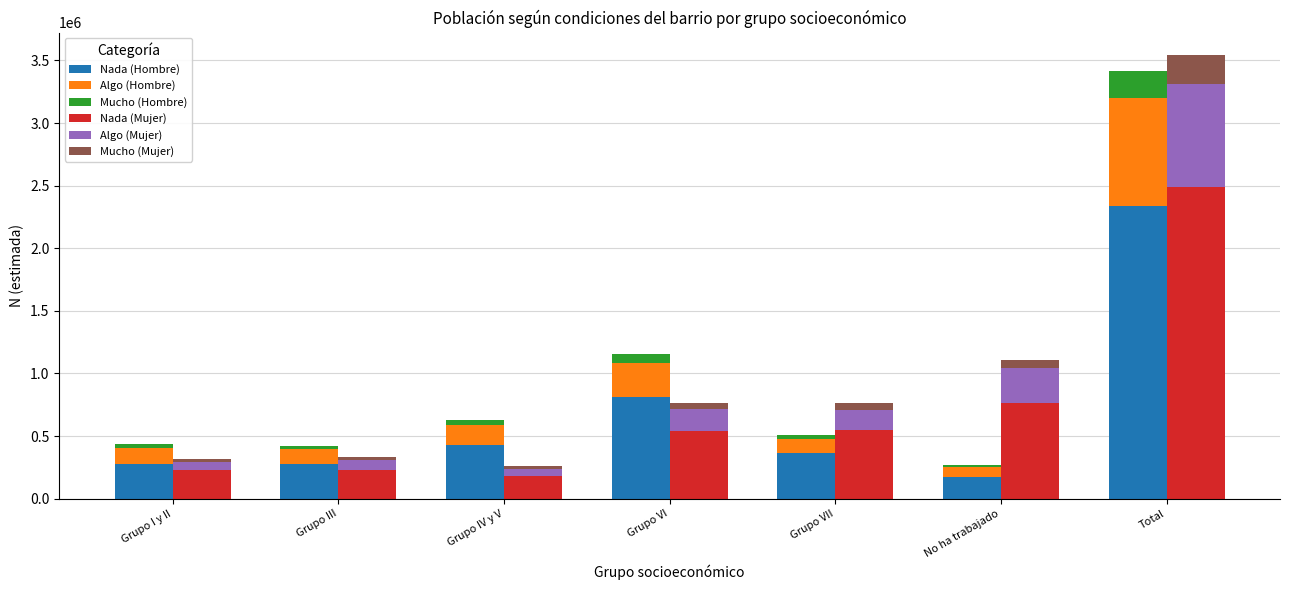

What is the difference between the highest and lowest values at Total?

2272990